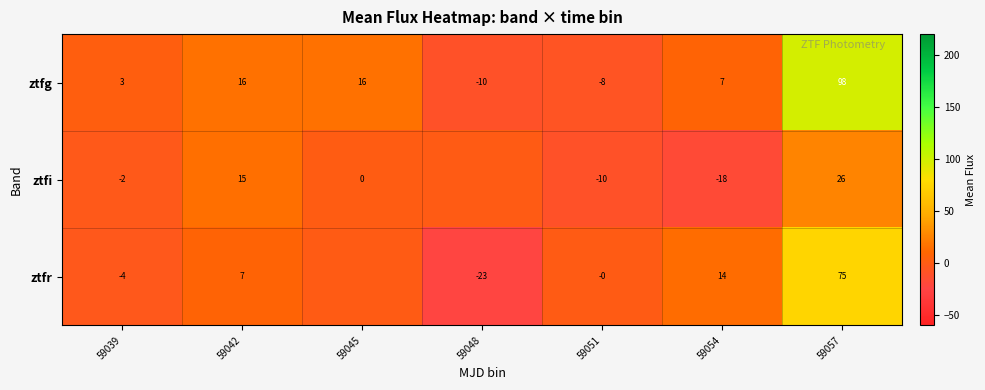

The value of ztfr at 59054 is 14. True or false?

True